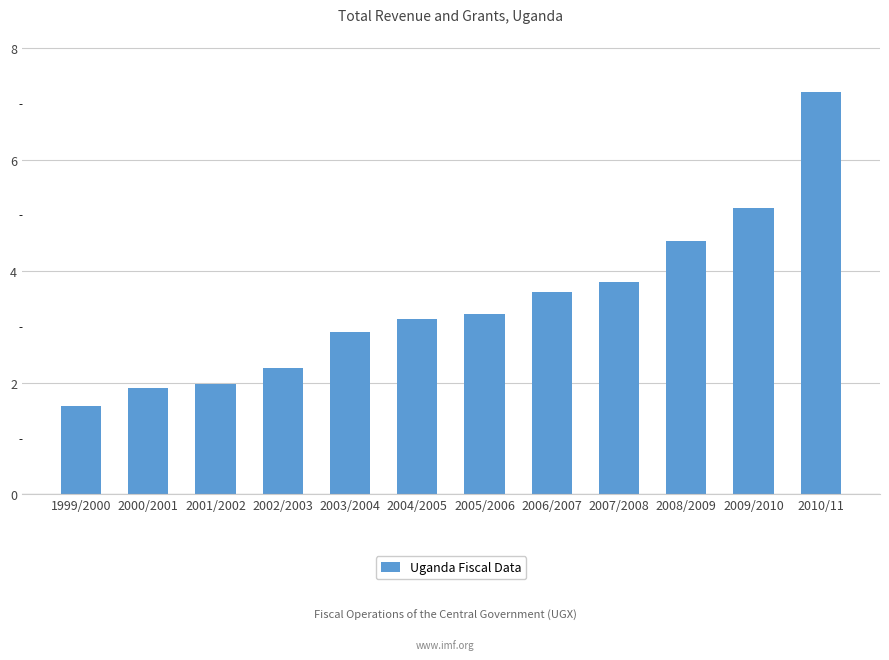

Which label corresponds to the smallest value in the chart?

1999/2000